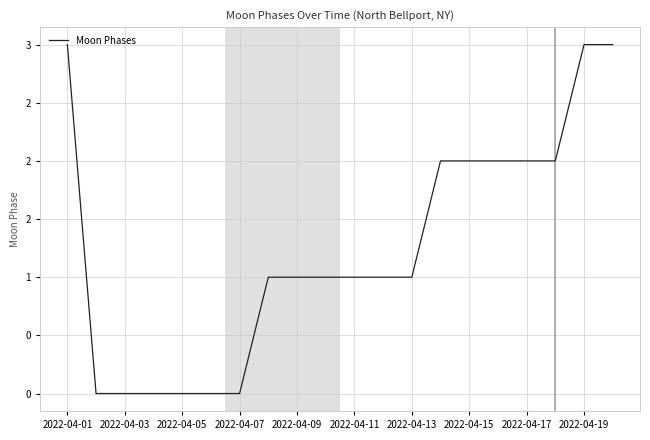

Does the chart display data point markers on the line(s)?

No